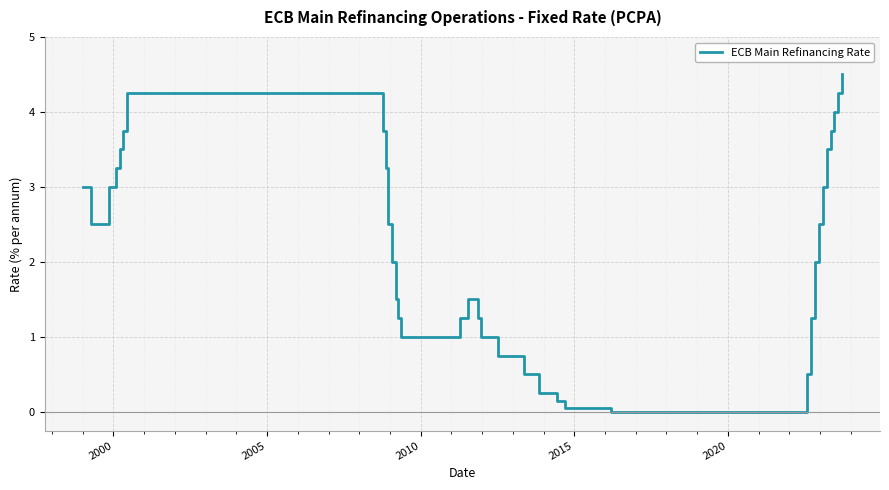

What is the maximum value shown in the chart?

4.5